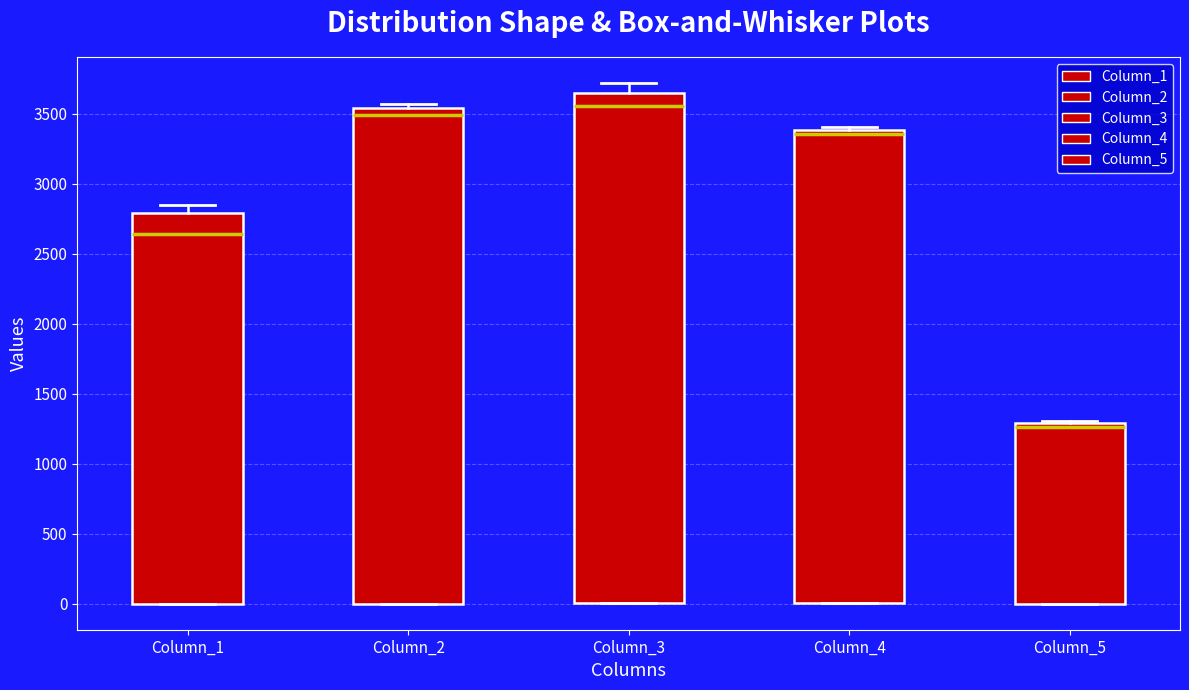

Where does the median line of the box for Column_4 sit on the y-axis? The values are not printed on the chart, so give them approximately, as read against the axis.

3350